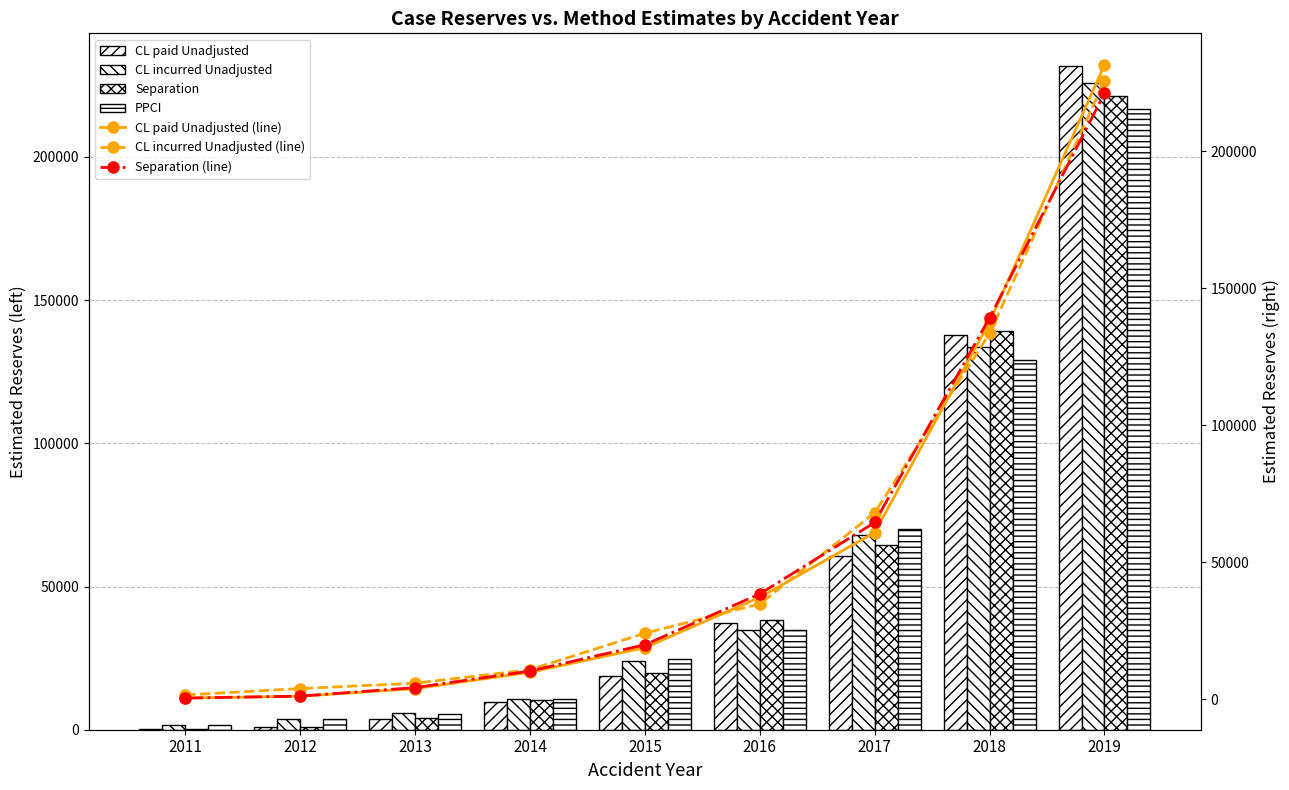

What is the value of the Separation bar at the 9th from the left?

221246.1